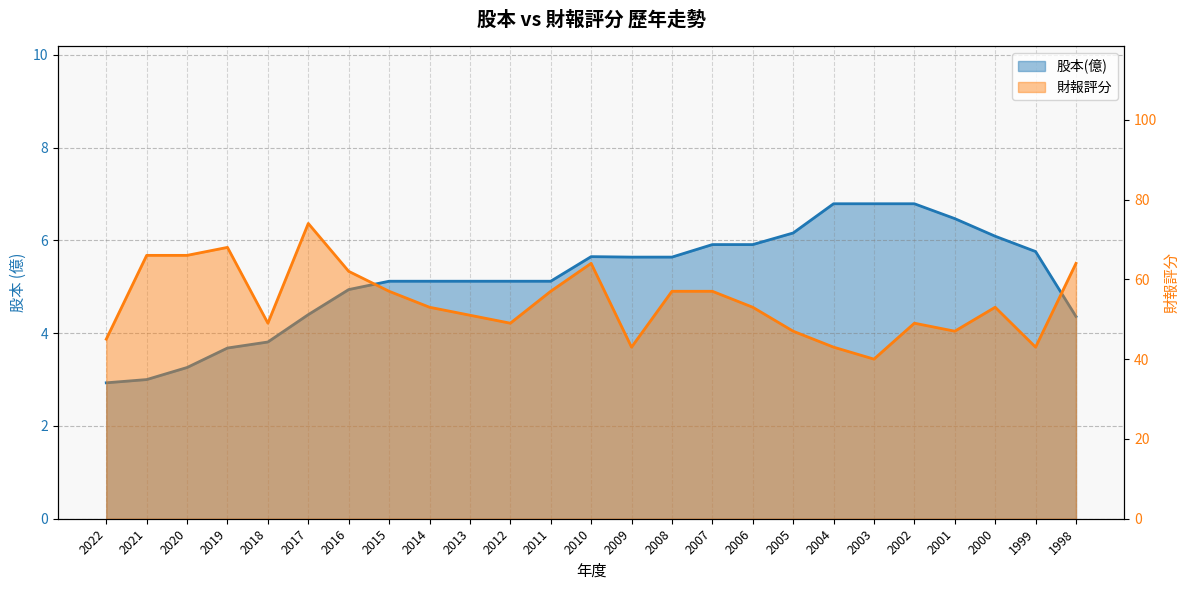

Which series changed the most between 2015 and 2007?

股本(億)